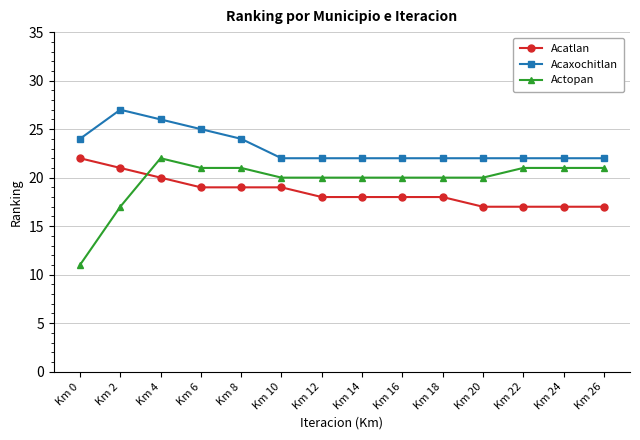

True or false: Acaxochitlan has a value of 22 at Km 14.

True